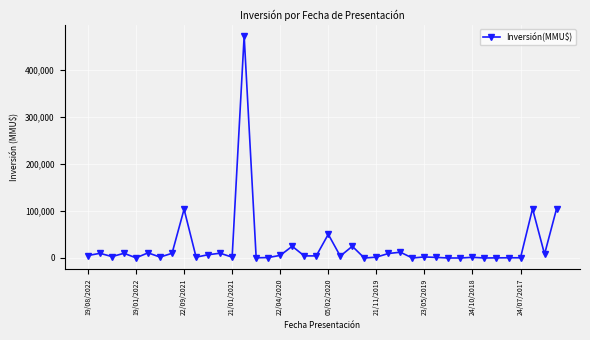

What is the average value?

25454